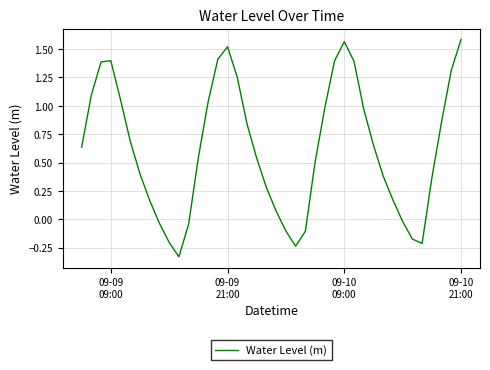

Does the chart display data point markers on the line(s)?

No